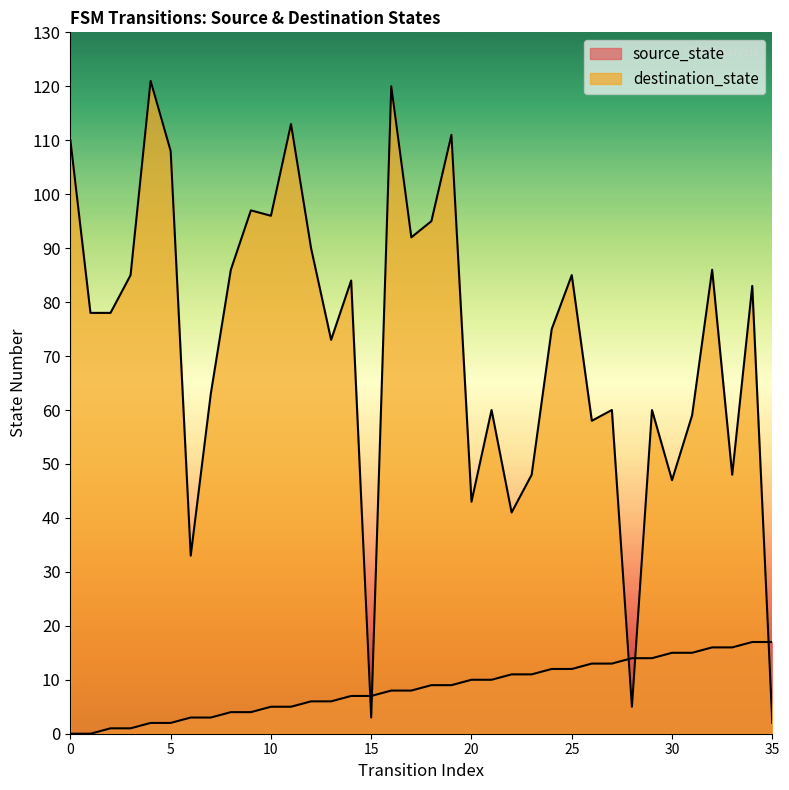

At which label is destination_state closest to 61?

21